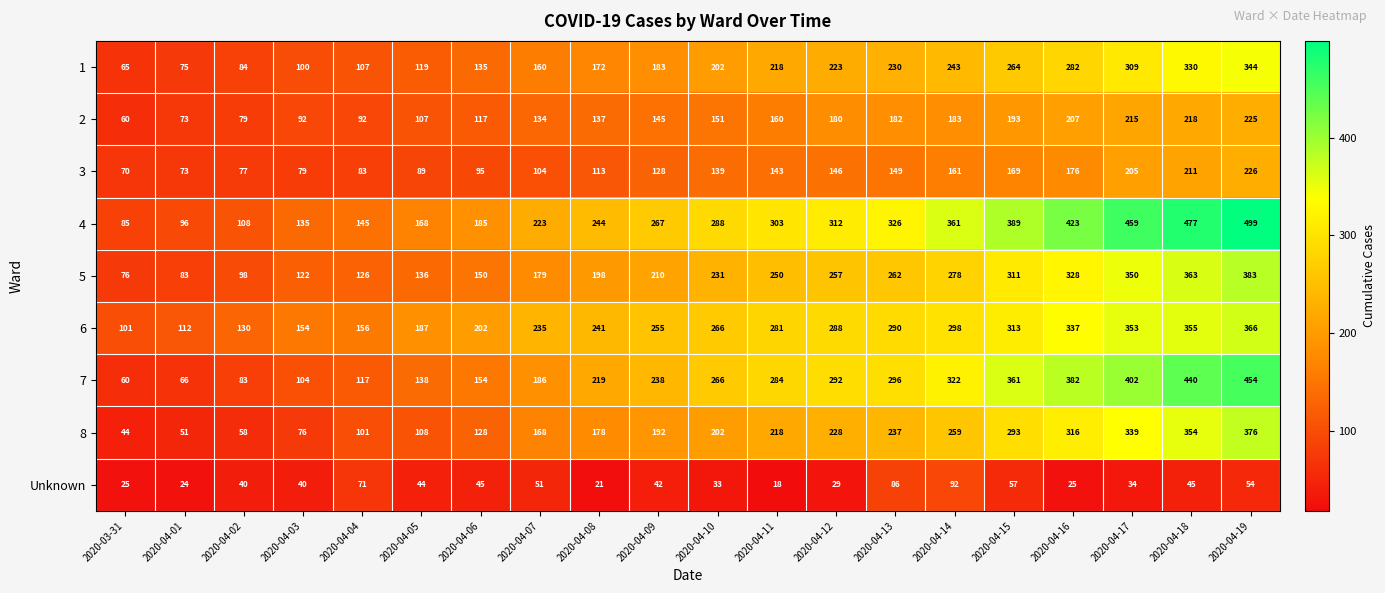

Which series has the largest total across all categories?

4